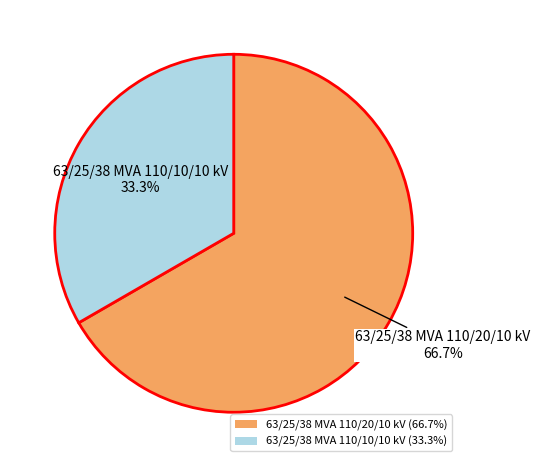

How many slices are in this pie chart?

2